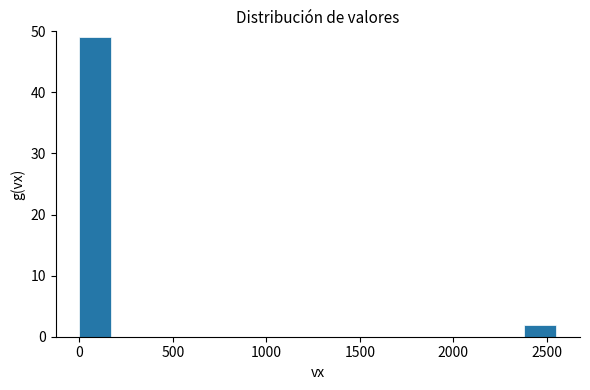

Read against the x-axis, roughly where is the centre of the tallest bar?

100